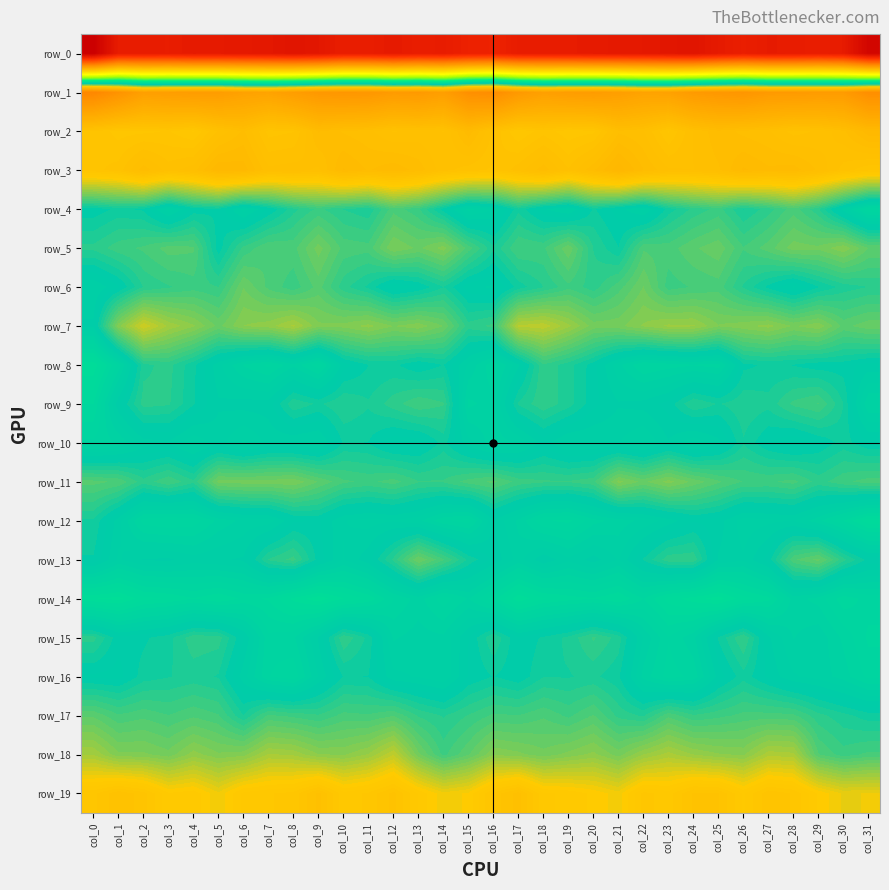

List the labels in order of row_18 value, largest first.

col_12, col_27, col_23, col_28, col_7, col_0, col_8, col_11, col_24, col_22, col_4, col_20, col_25, col_9, col_16, col_10, col_26, col_6, col_19, col_17, col_1, col_2, col_5, col_21, col_3, col_18, col_13, col_15, col_29, col_31, col_14, col_30